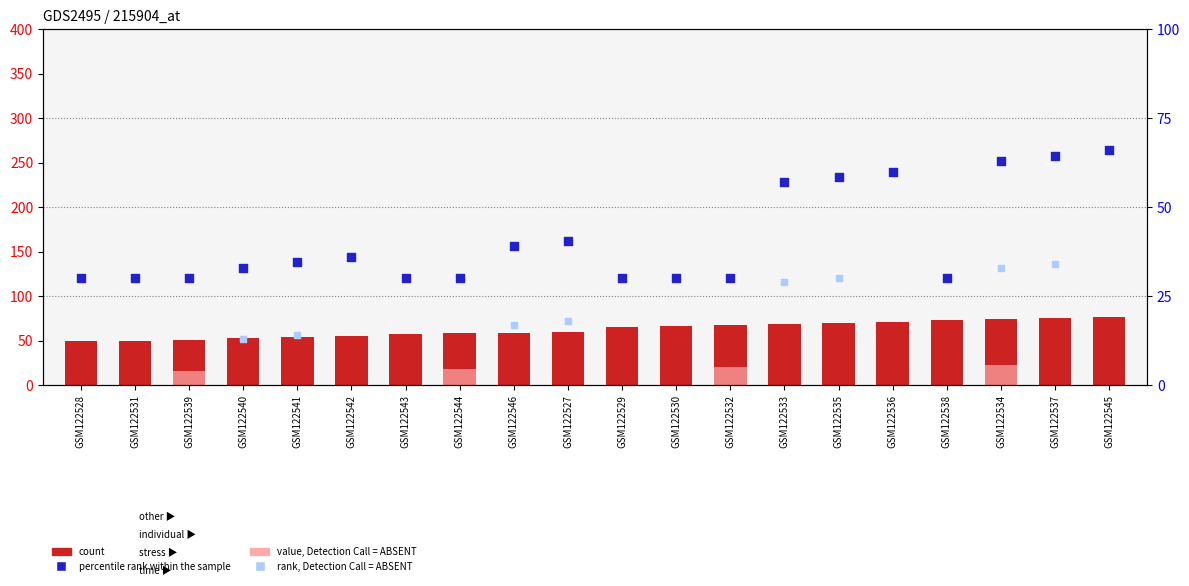

What is the ratio of the value at GSM122533 to the value at GSM122530?

1.0